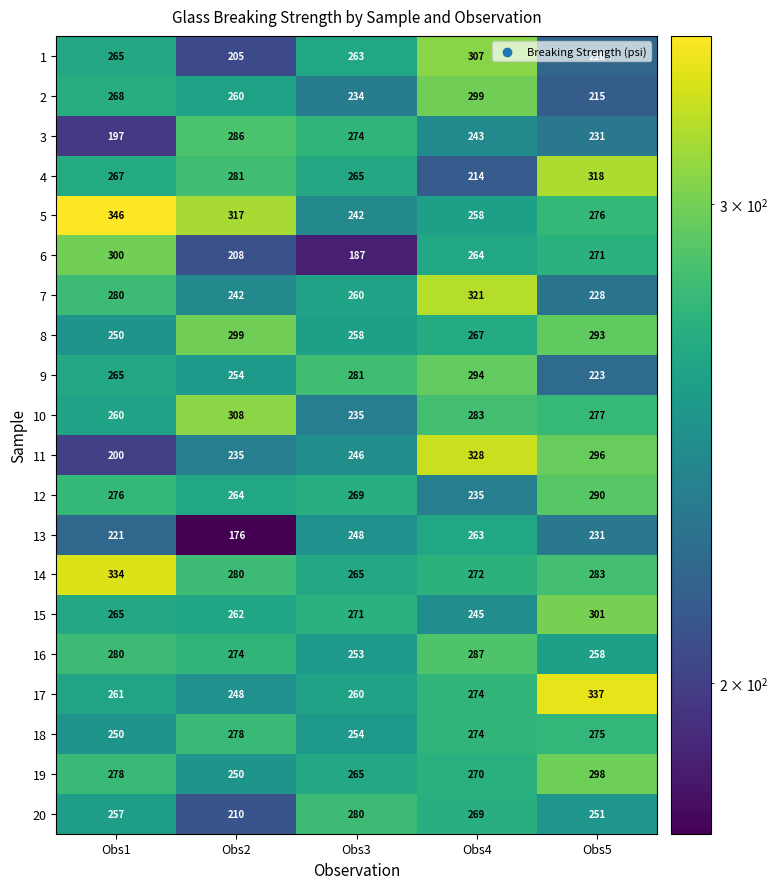

At which category does the chart reach its peak across all series?

Obs1